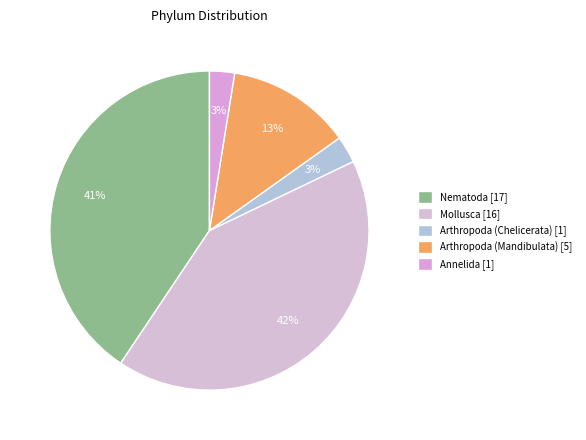

What is the change in value from Mollusca to Arthropoda (Chelicerata)?

-0.4